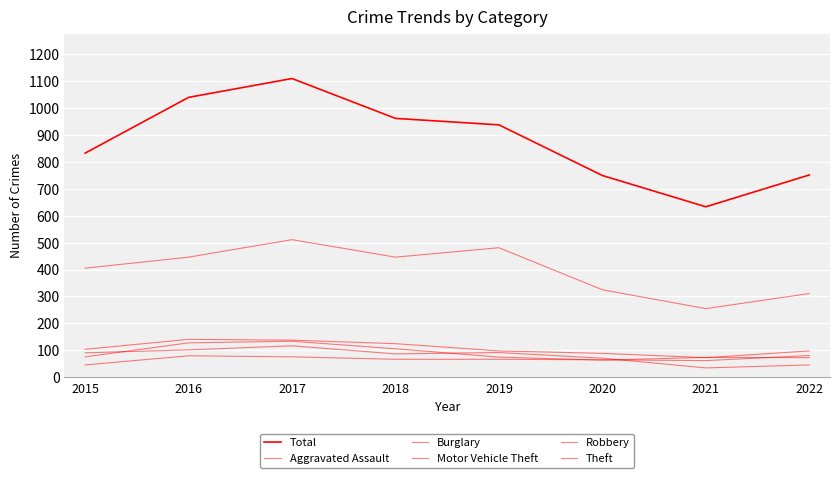

The Burglary series shows 75 at 2022. True or false?

False